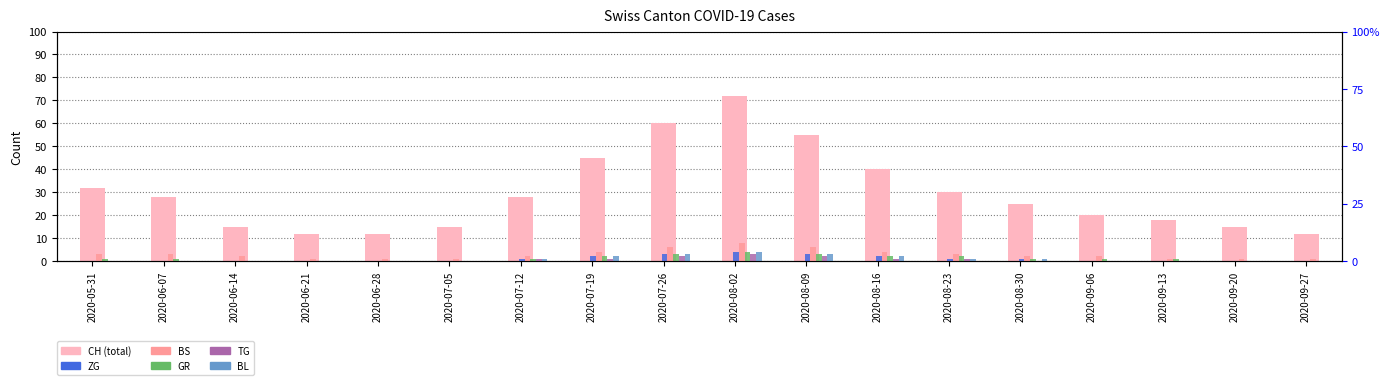

Reading left to right, list all the values displayed in this chart.

CH: 2020-05-31=32	2020-06-07=28	2020-06-14=15	2020-06-21=12	2020-06-28=12	2020-07-05=15	2020-07-12=28	2020-07-19=45	2020-07-26=60	2020-08-02=72	2020-08-09=55	2020-08-16=40	2020-08-23=30	2020-08-30=25	2020-09-06=20	2020-09-13=18	2020-09-20=15	2020-09-27=12
ZG: 2020-05-31=0	2020-06-07=0	2020-06-14=0	2020-06-21=0	2020-06-28=0	2020-07-05=0	2020-07-12=1	2020-07-19=2	2020-07-26=3	2020-08-02=4	2020-08-09=3	2020-08-16=2	2020-08-23=1	2020-08-30=1	2020-09-06=0	2020-09-13=0	2020-09-20=0	2020-09-27=0
BS: 2020-05-31=3	2020-06-07=3	2020-06-14=2	2020-06-21=1	2020-06-28=1	2020-07-05=1	2020-07-12=2	2020-07-19=4	2020-07-26=6	2020-08-02=8	2020-08-09=6	2020-08-16=4	2020-08-23=3	2020-08-30=2	2020-09-06=2	2020-09-13=1	2020-09-20=1	2020-09-27=1
GR: 2020-05-31=1	2020-06-07=1	2020-06-14=0	2020-06-21=0	2020-06-28=0	2020-07-05=0	2020-07-12=1	2020-07-19=2	2020-07-26=3	2020-08-02=4	2020-08-09=3	2020-08-16=2	2020-08-23=2	2020-08-30=1	2020-09-06=1	2020-09-13=1	2020-09-20=0	2020-09-27=0
TG: 2020-05-31=0	2020-06-07=0	2020-06-14=0	2020-06-21=0	2020-06-28=0	2020-07-05=0	2020-07-12=1	2020-07-19=1	2020-07-26=2	2020-08-02=3	2020-08-09=2	2020-08-16=1	2020-08-23=1	2020-08-30=0	2020-09-06=0	2020-09-13=0	2020-09-20=0	2020-09-27=0
BL: 2020-05-31=0	2020-06-07=0	2020-06-14=0	2020-06-21=0	2020-06-28=0	2020-07-05=0	2020-07-12=1	2020-07-19=2	2020-07-26=3	2020-08-02=4	2020-08-09=3	2020-08-16=2	2020-08-23=1	2020-08-30=1	2020-09-06=0	2020-09-13=0	2020-09-20=0	2020-09-27=0